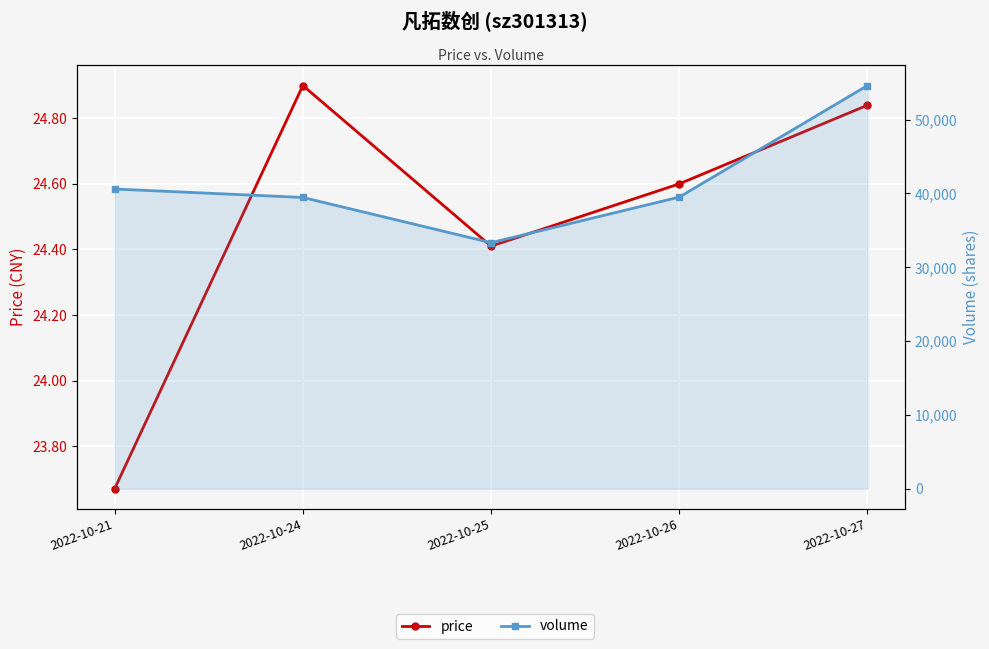

True or false: price has more than 0 interior local peaks.

True